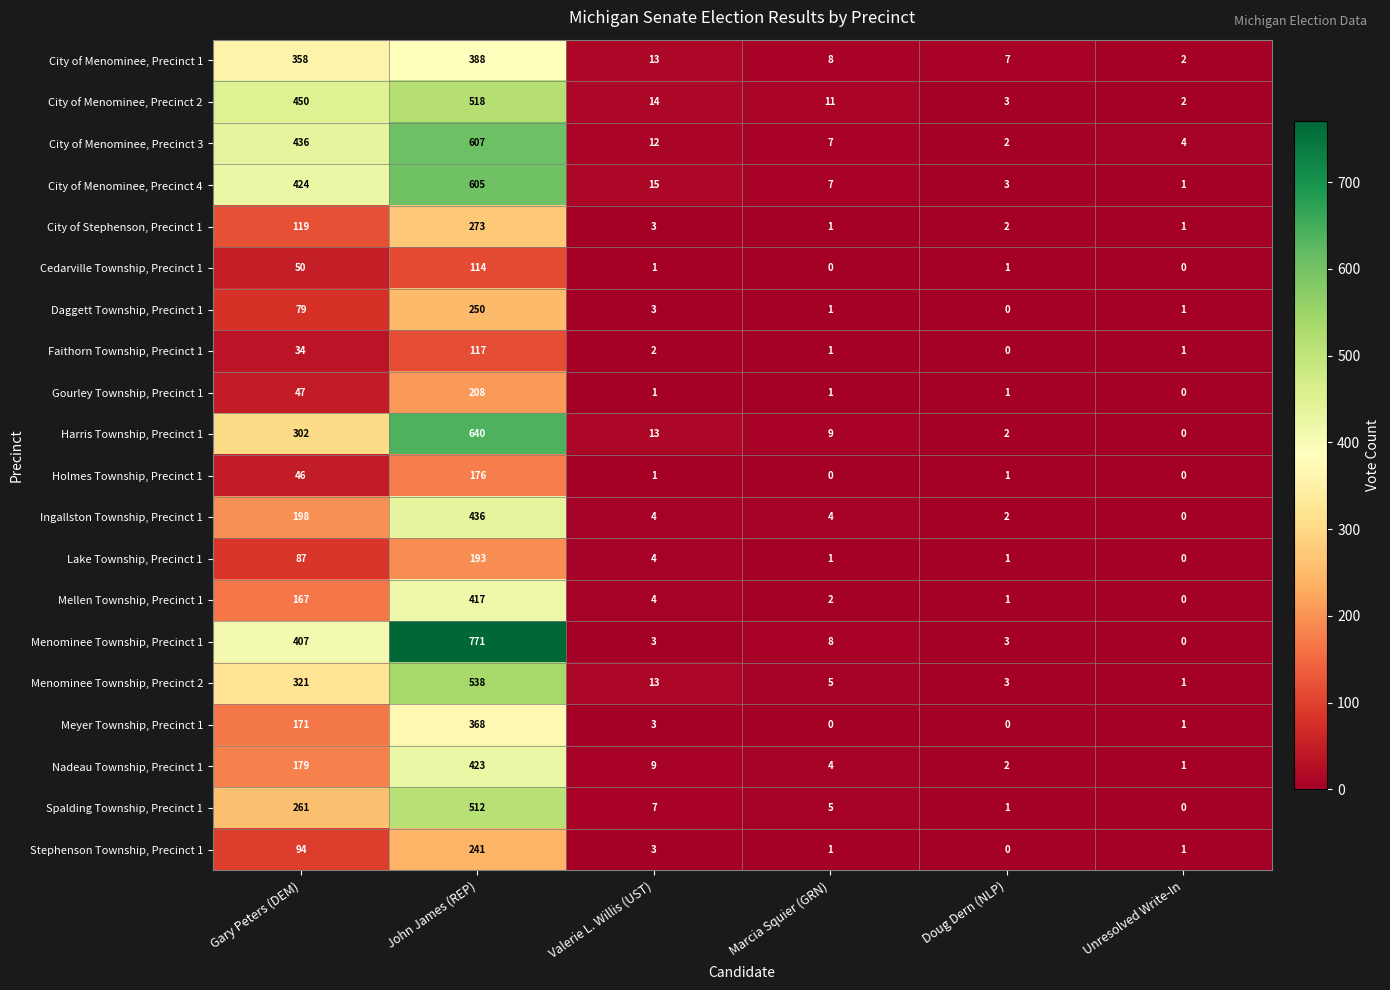

At which label does Ingallston Township, Precinct 1 first exceed 4?

Gary Peters (DEM)